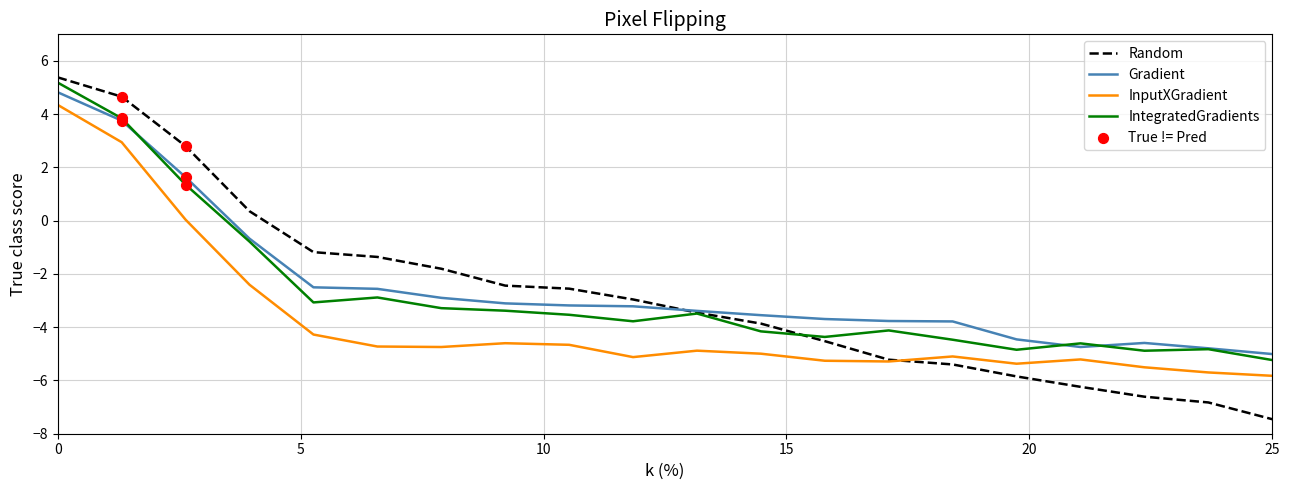

What is the maximum value shown in the chart?

5.4